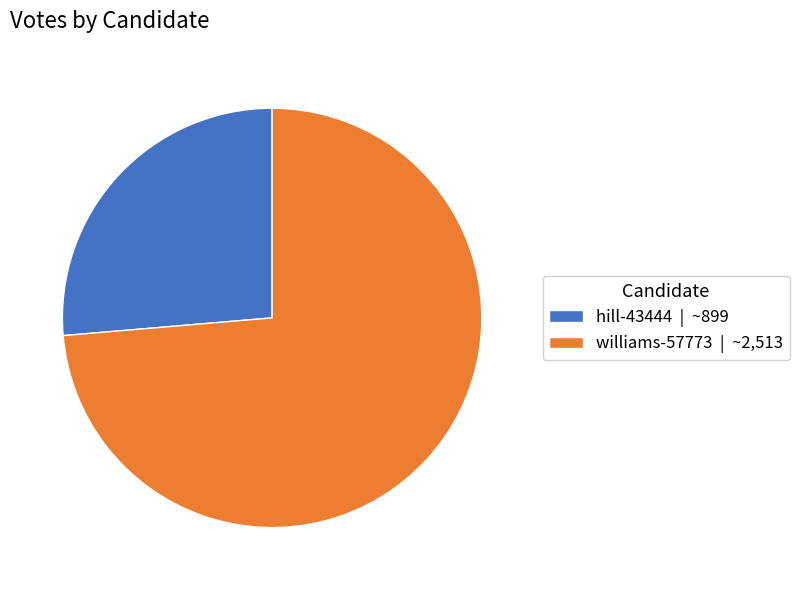

Is there a majority slice in this chart?

Yes